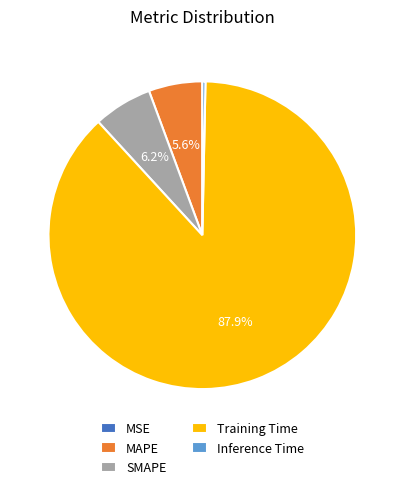

Combined, do SMAPE and Inference Time account for over 50%?

No